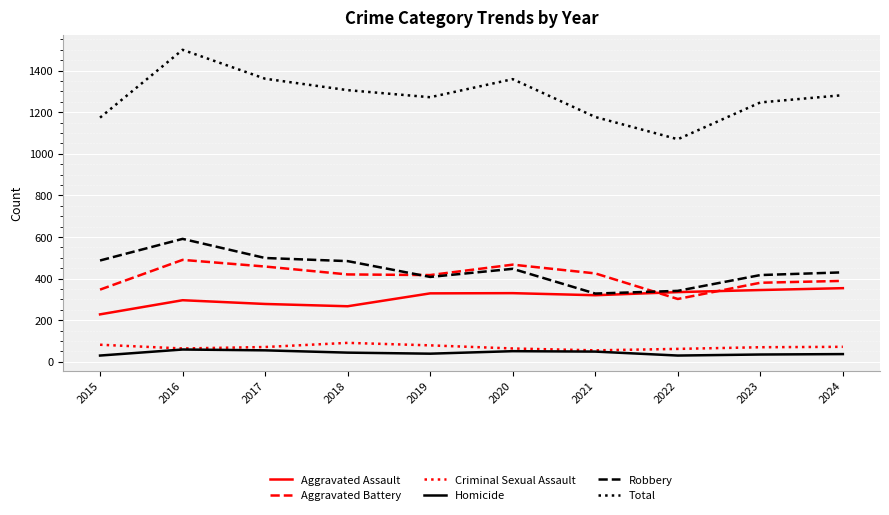

What is the approximate value of Aggravated Assault at 2024, to the nearest 50?

350